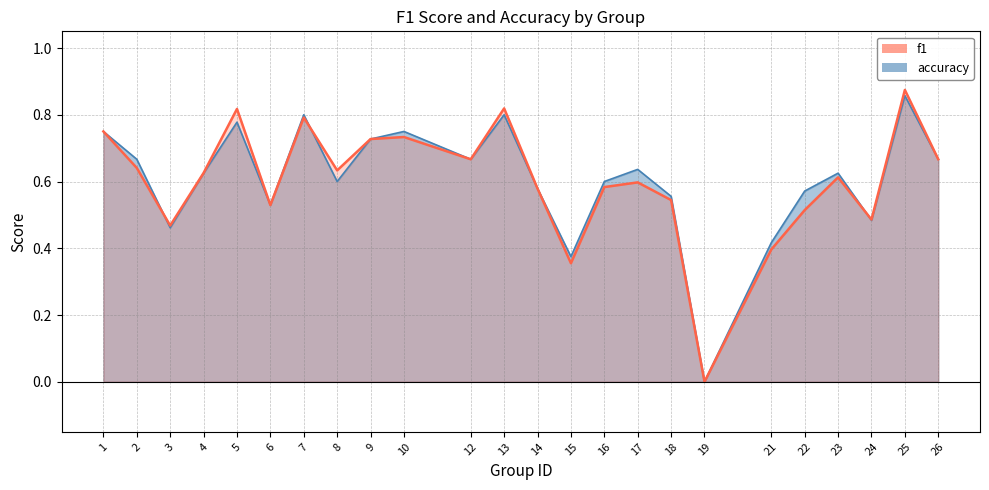

The f1 series shows 0.6 at 17. True or false?

True